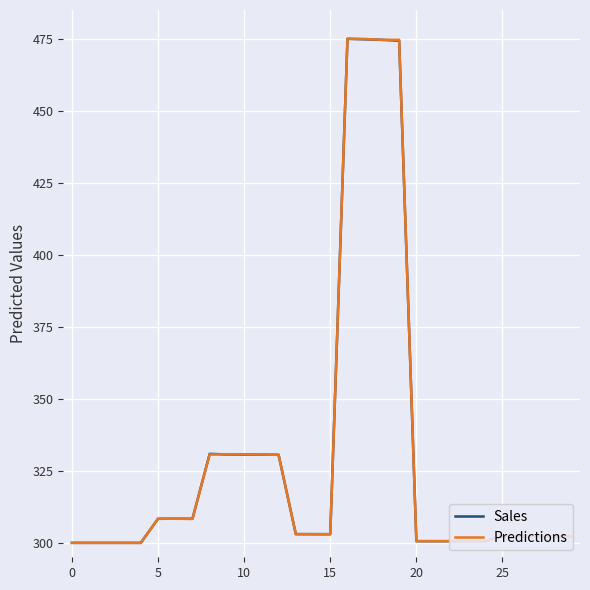

What is the maximum value shown in the chart?

475.0